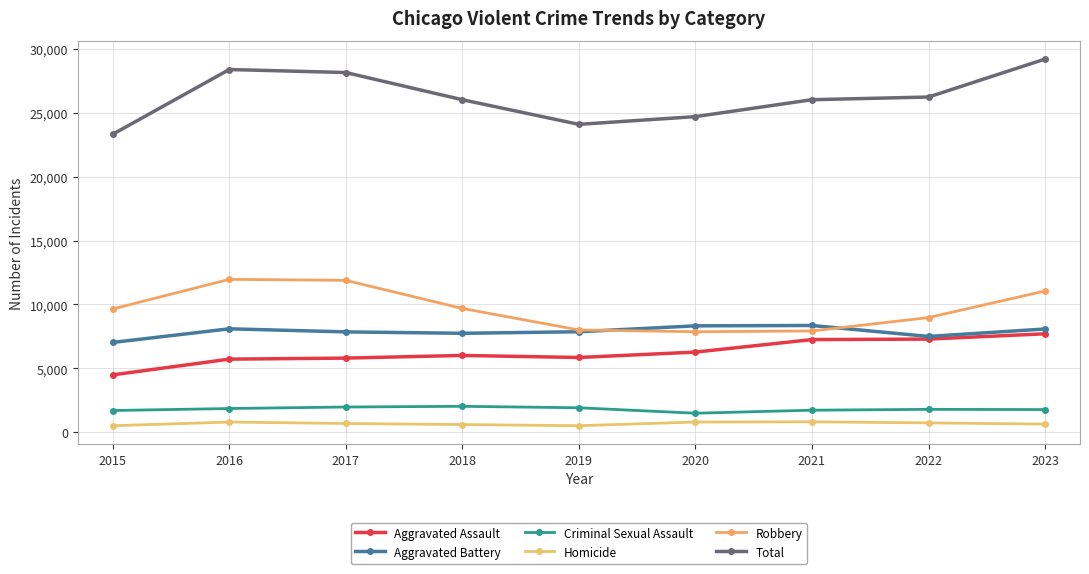

Rank the categories by Robbery value from lowest to highest.

2020, 2021, 2019, 2022, 2015, 2018, 2023, 2017, 2016